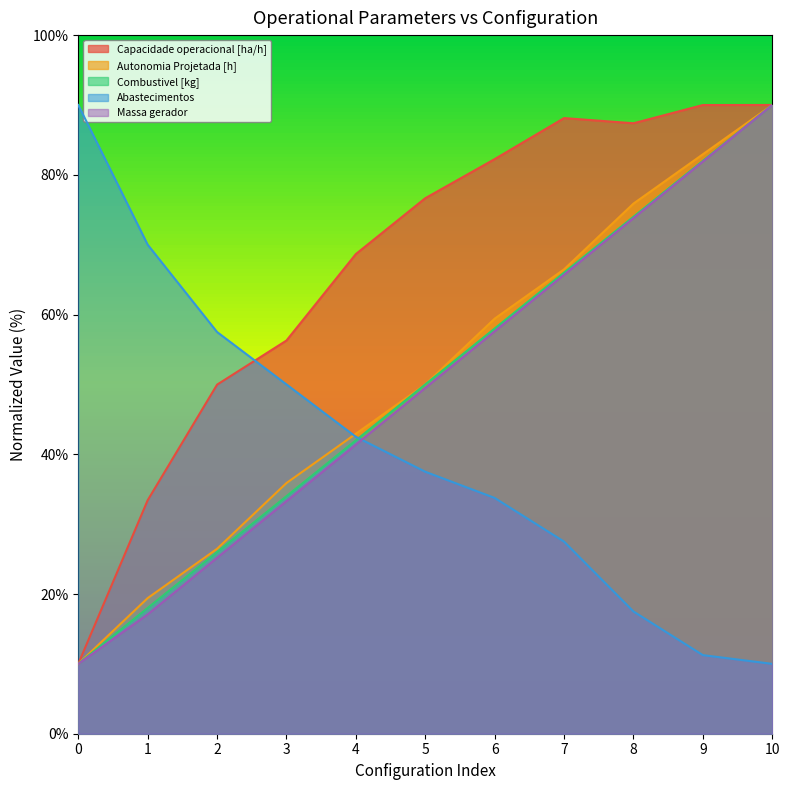

What is the difference between the maximum and minimum values in the Combustivel [kg] series?

80.0